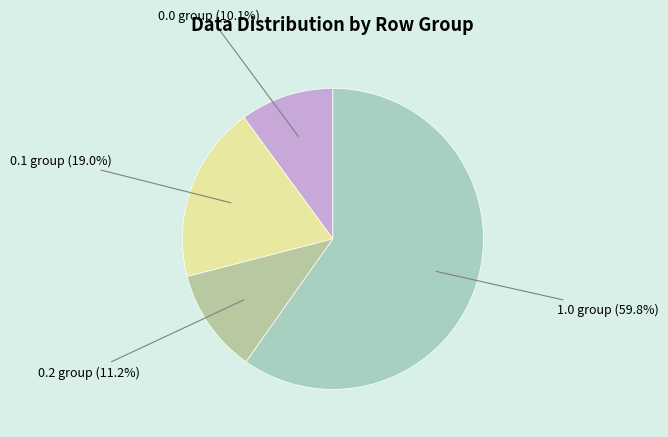

How many slices are in this pie chart?

4